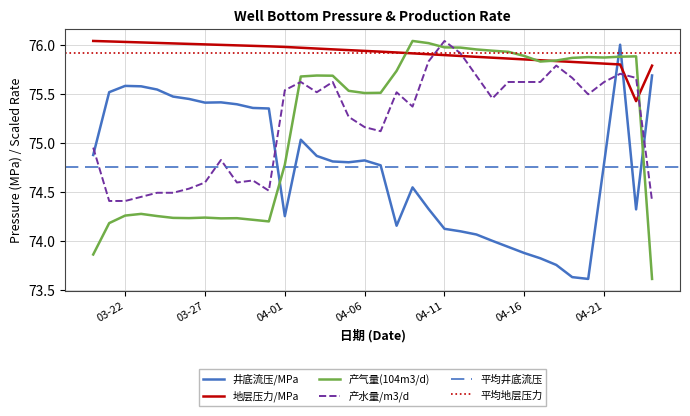

Count the number of categories in the chart.

36